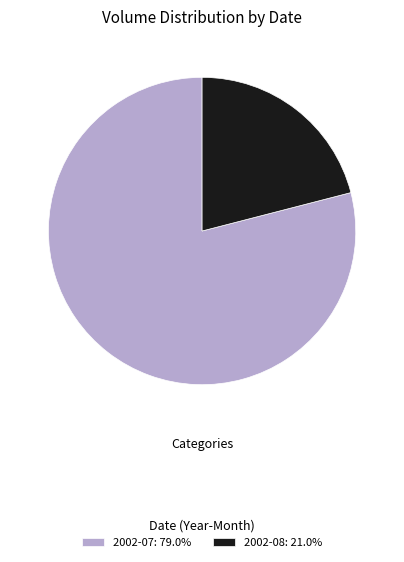

How many segments does this pie chart have?

2